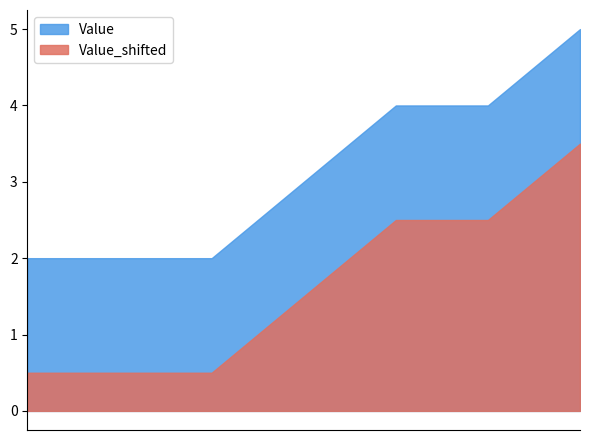

What is the highest value of the Value_shifted series?

3.5